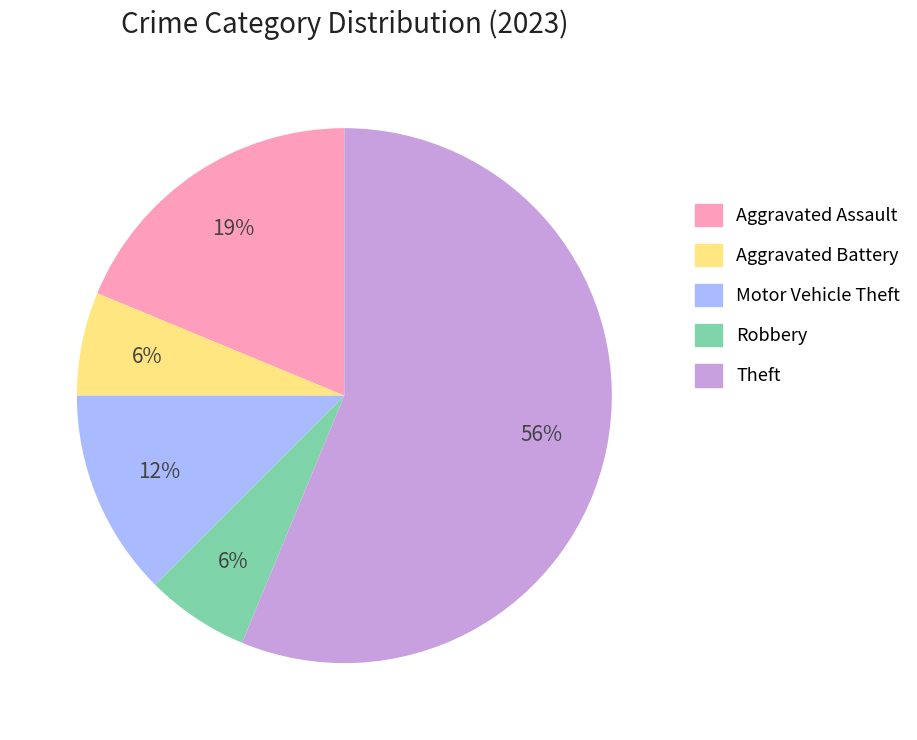

Between Aggravated Battery and Motor Vehicle Theft, which is larger?

Motor Vehicle Theft